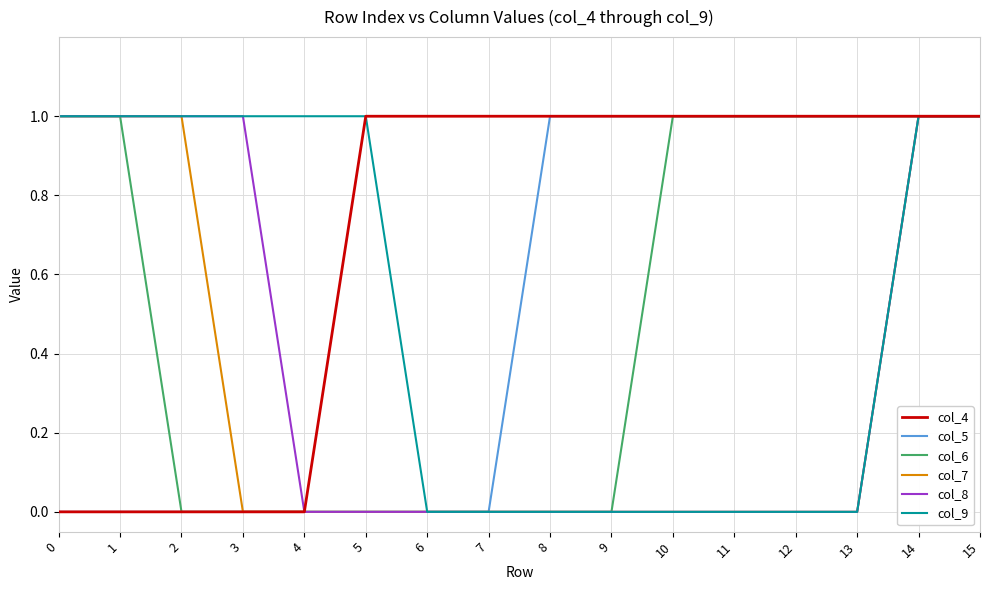

True or false: col_5 has a value of 1 at 15.

True